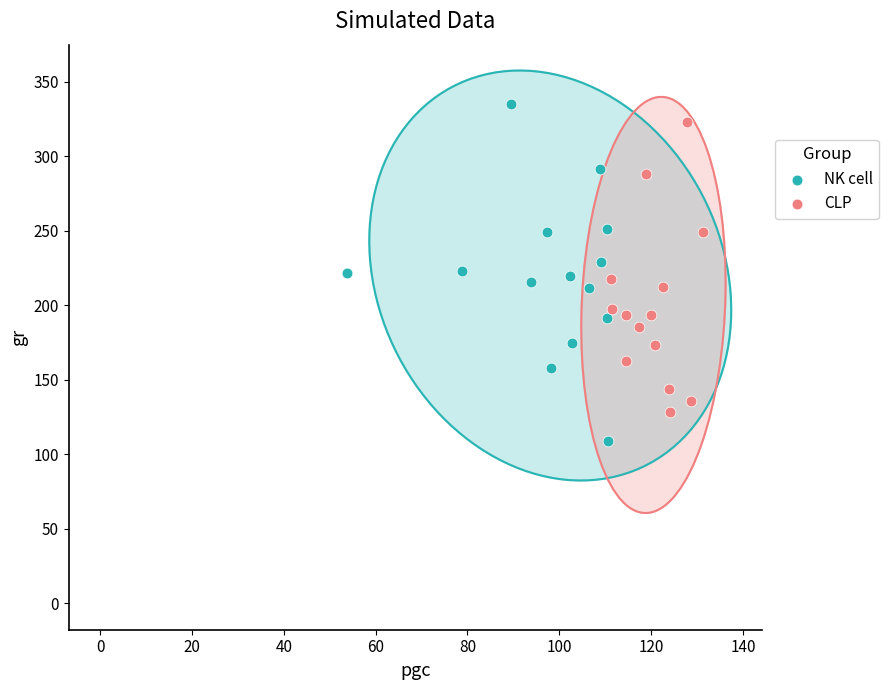

Which series has the widest spread of Y values?

NK cell